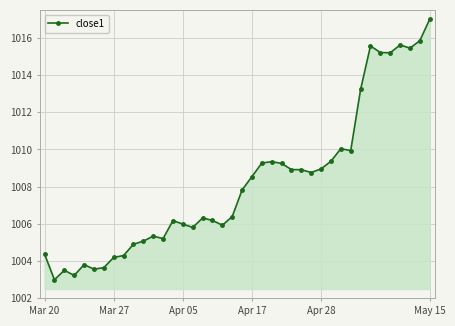

What is the difference between the second highest and minimum values?

12.8